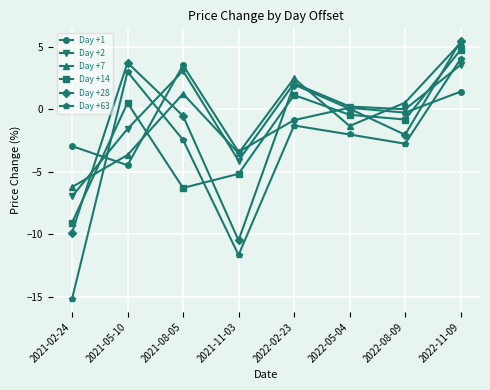

Which series has the largest range (max minus min)?

Day +63